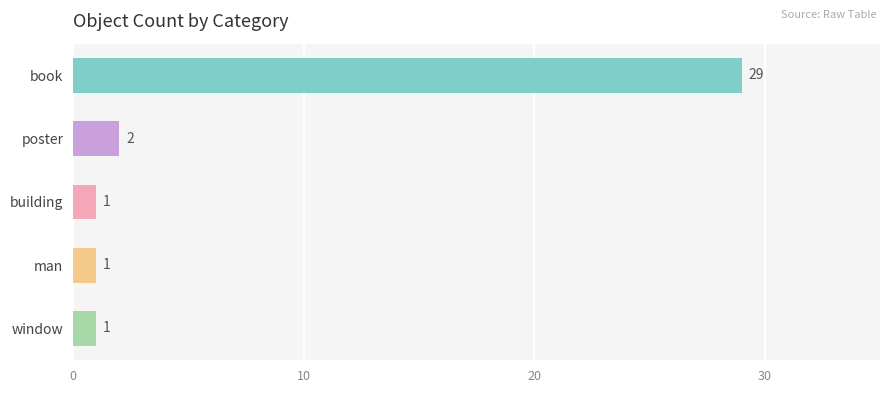

Reading bottom to top, list all the values displayed in this chart.

1	1	1	2	29